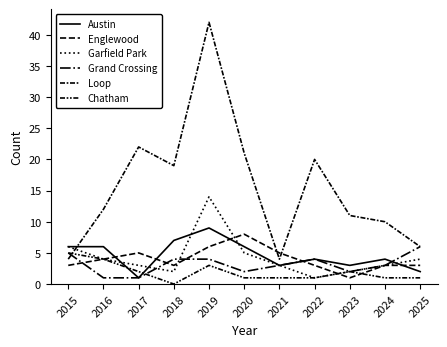

What is the value of the Chatham point at the 11th from the left?

1